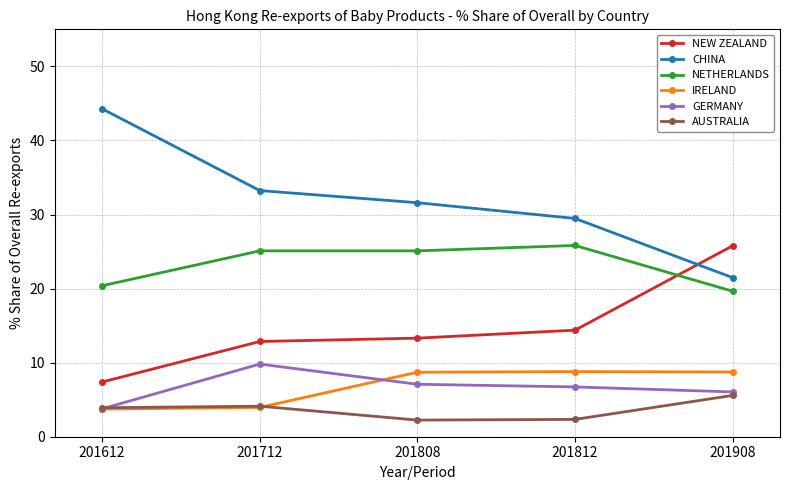

What is the sum of all NEW ZEALAND values?

73.7